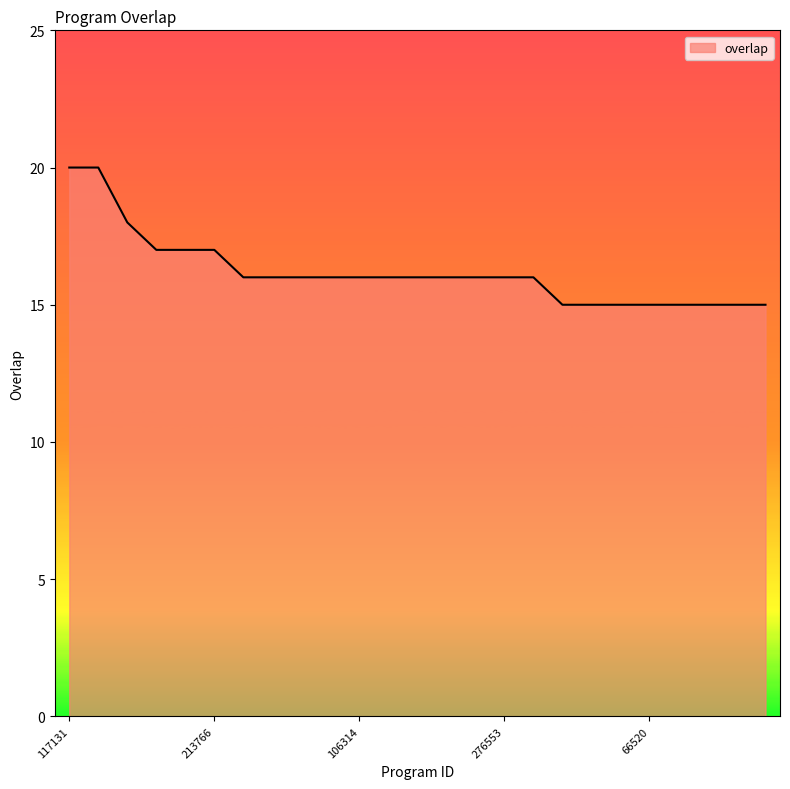

Reading right to left, transcribe all the data shown in this chart.

15	15	15	15	15	15	15	15	16	16	16	16	16	16	16	16	16	16	16	17	17	17	18	20	20